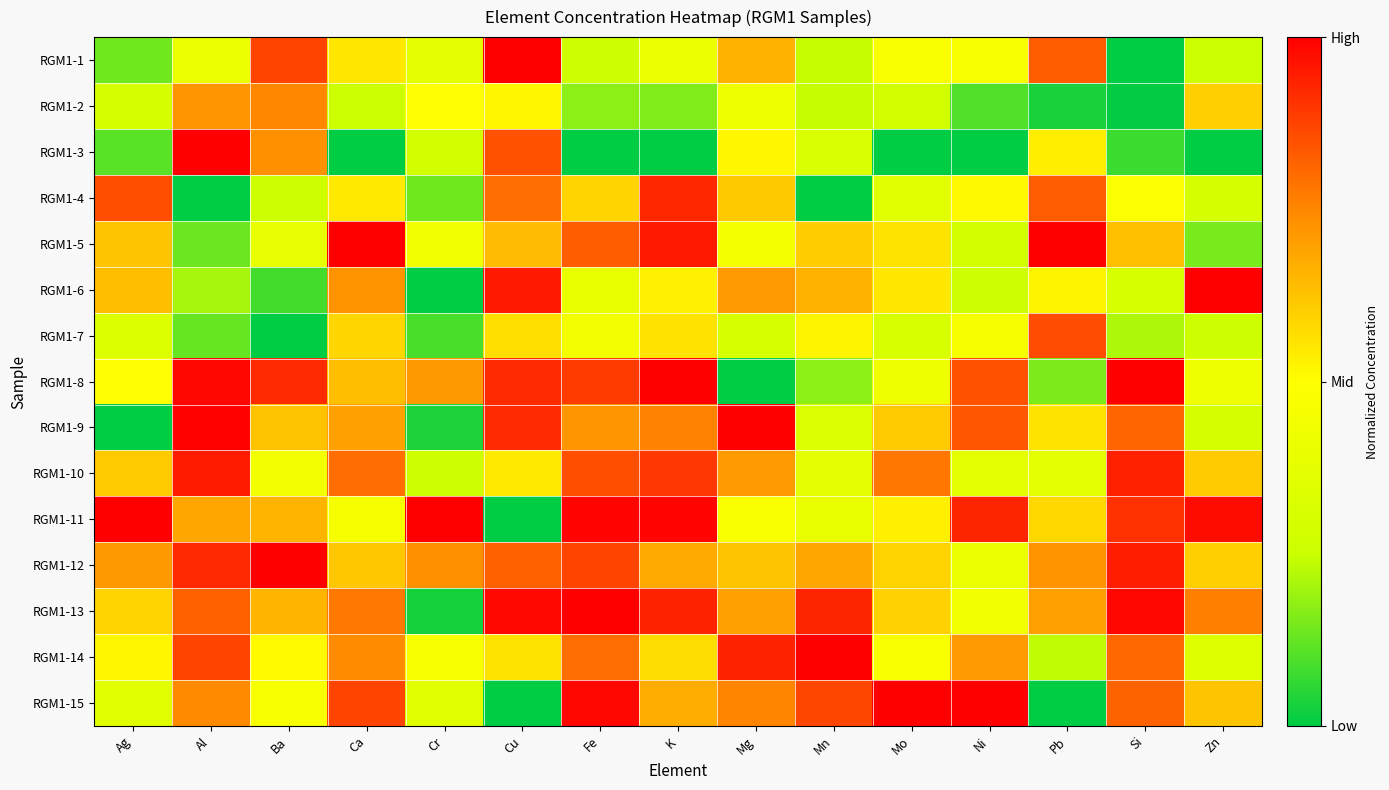

What is the total value across all series at Pb?

7.9